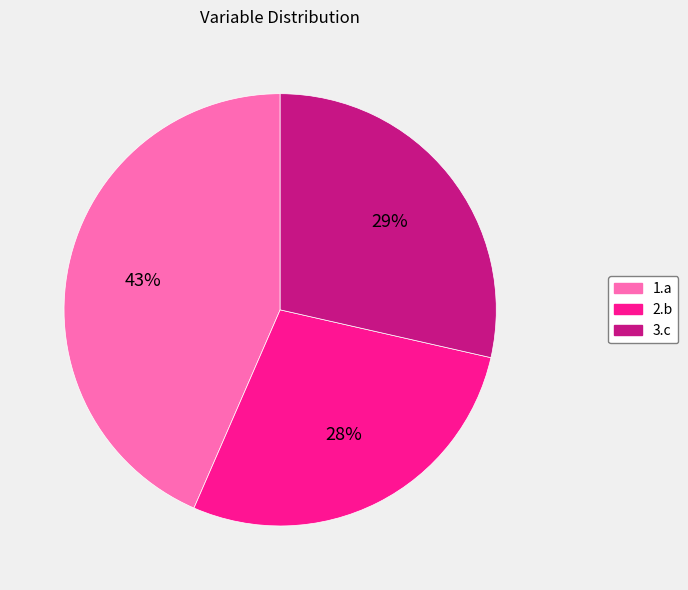

Which category has the smallest portion of the pie?

2.b